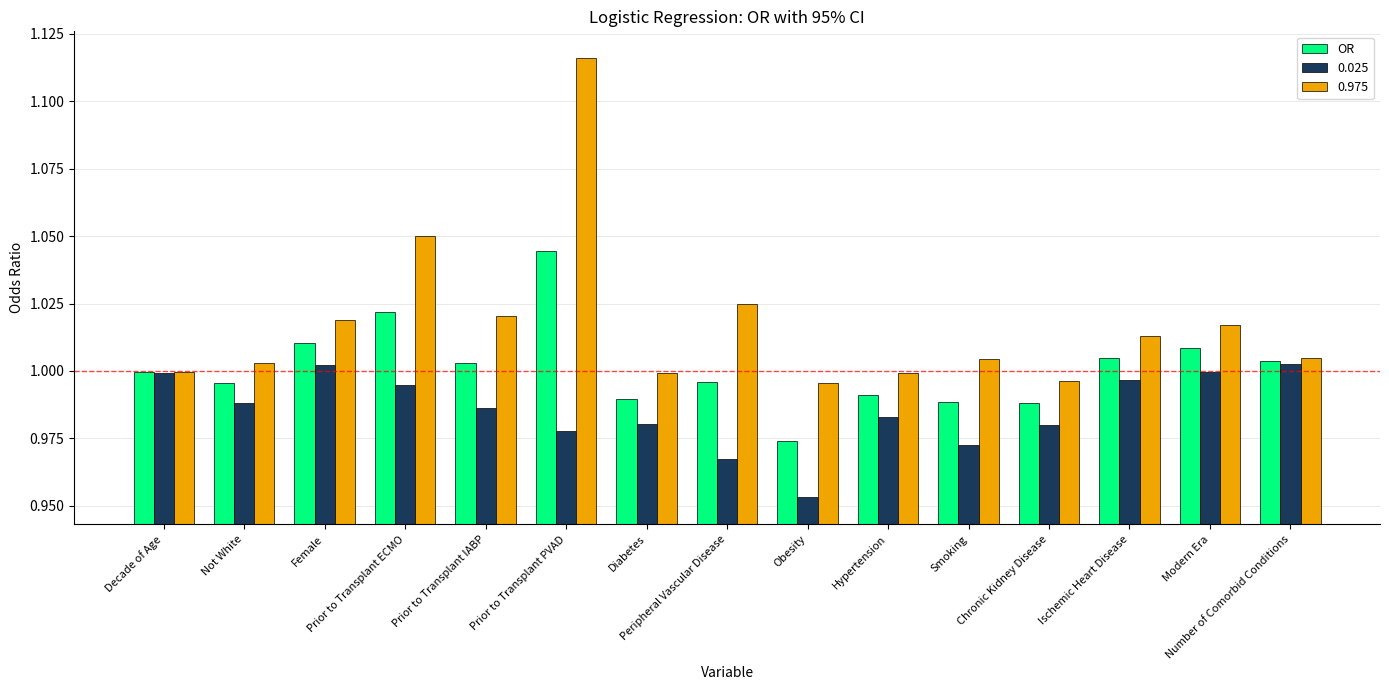

Which category has the lowest value across all series?

Obesity